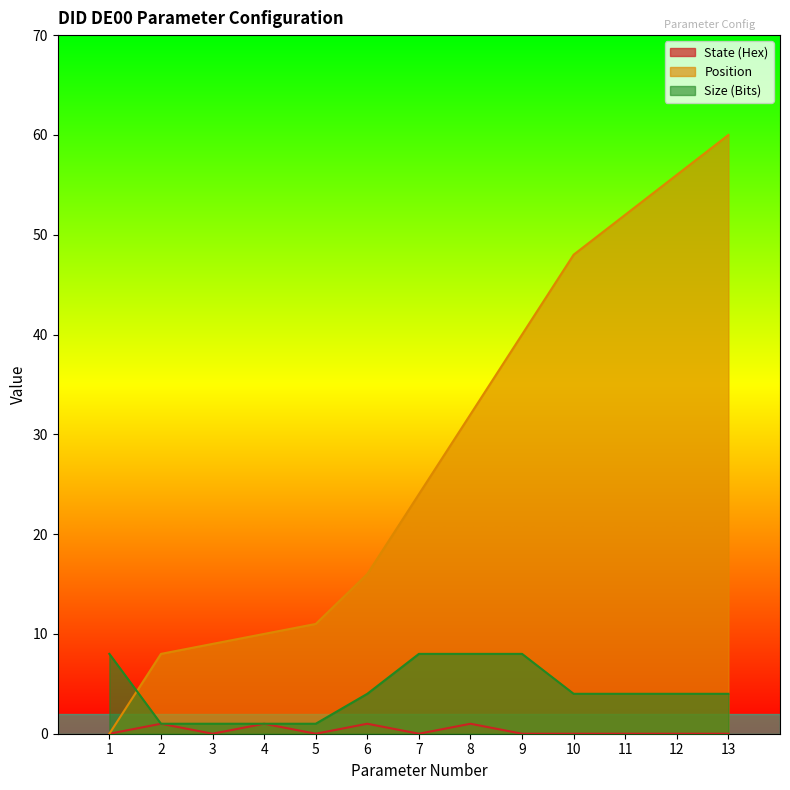

The Size (Bits) series shows 6 at 11. True or false?

False